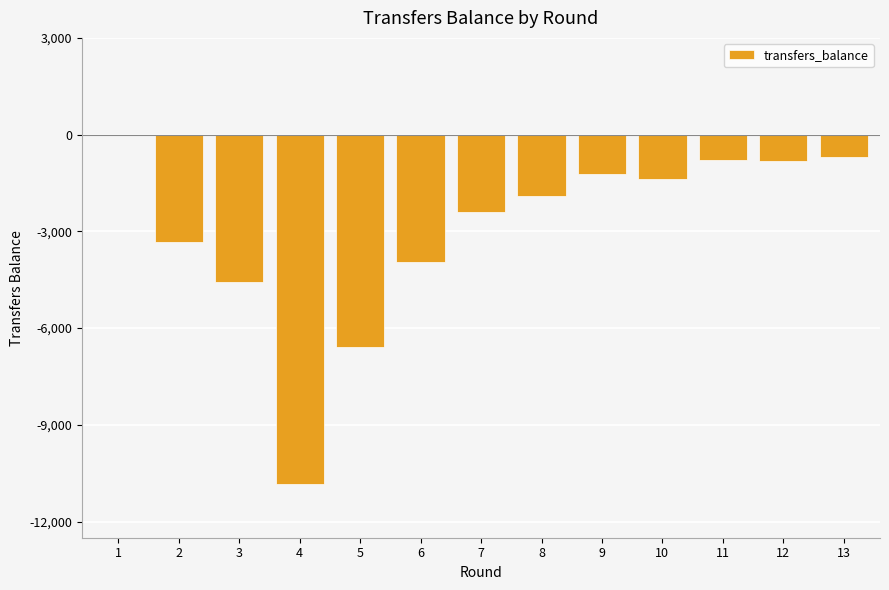

How many distinct data groups are displayed?

1